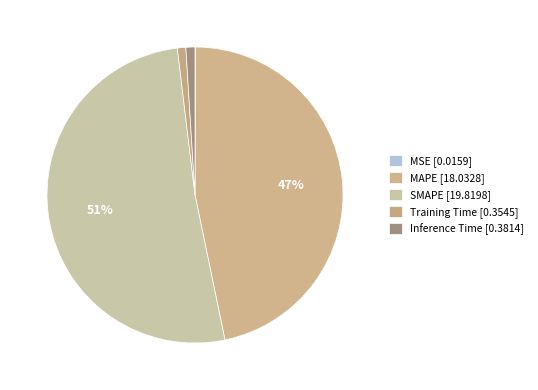

Rank the categories by value from highest to lowest.

SMAPE, MAPE, Inference Time, Training Time, MSE